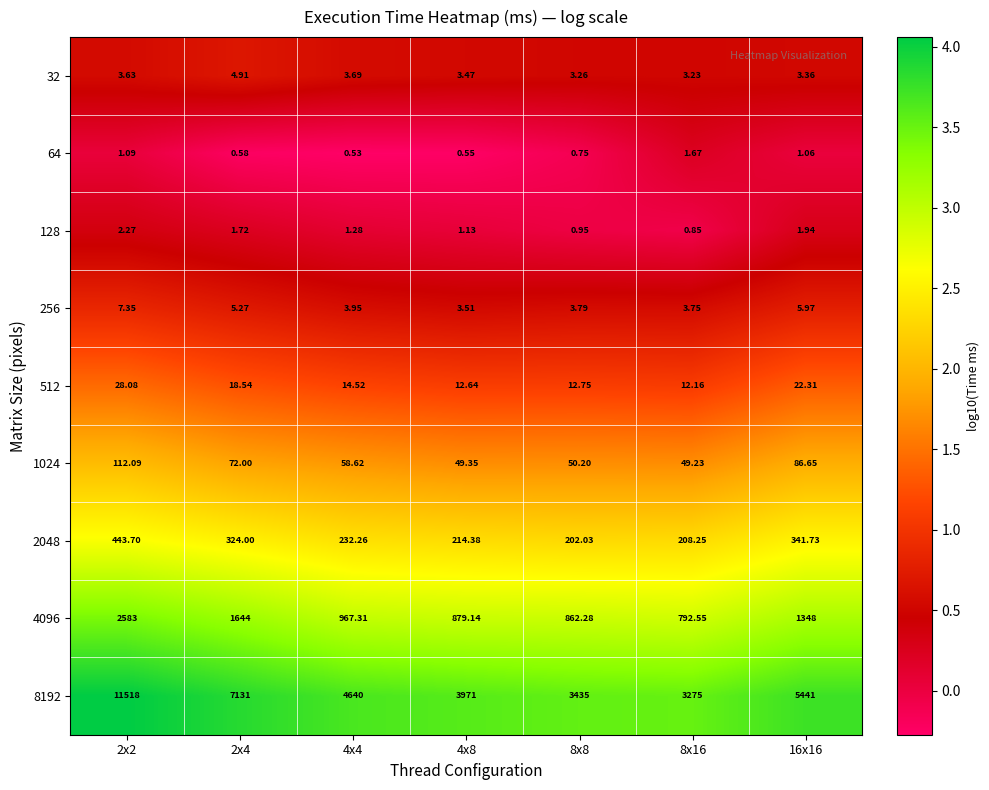

Which series has the largest total across all categories?

8192